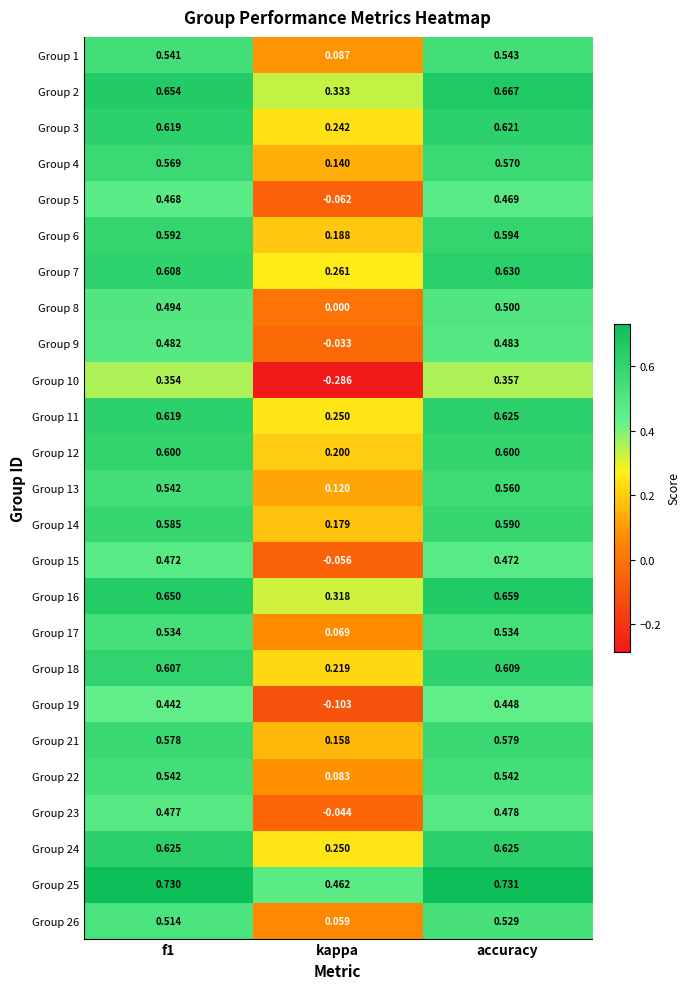

Between f1 and kappa, which series saw the biggest shift?

Group 10